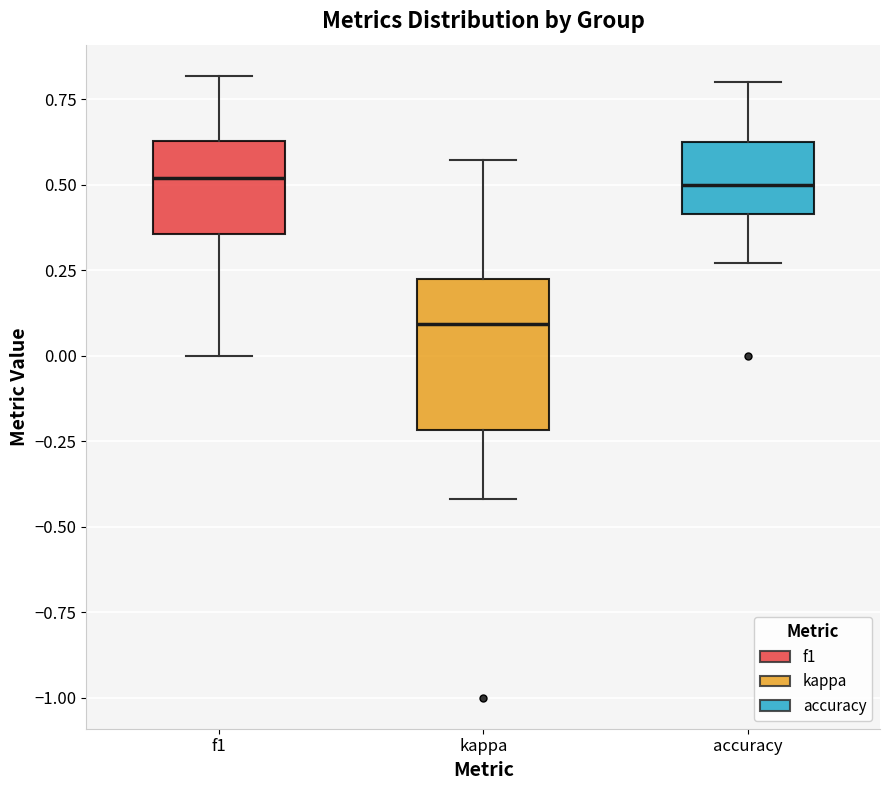

Which box's median line is the lowest?

kappa